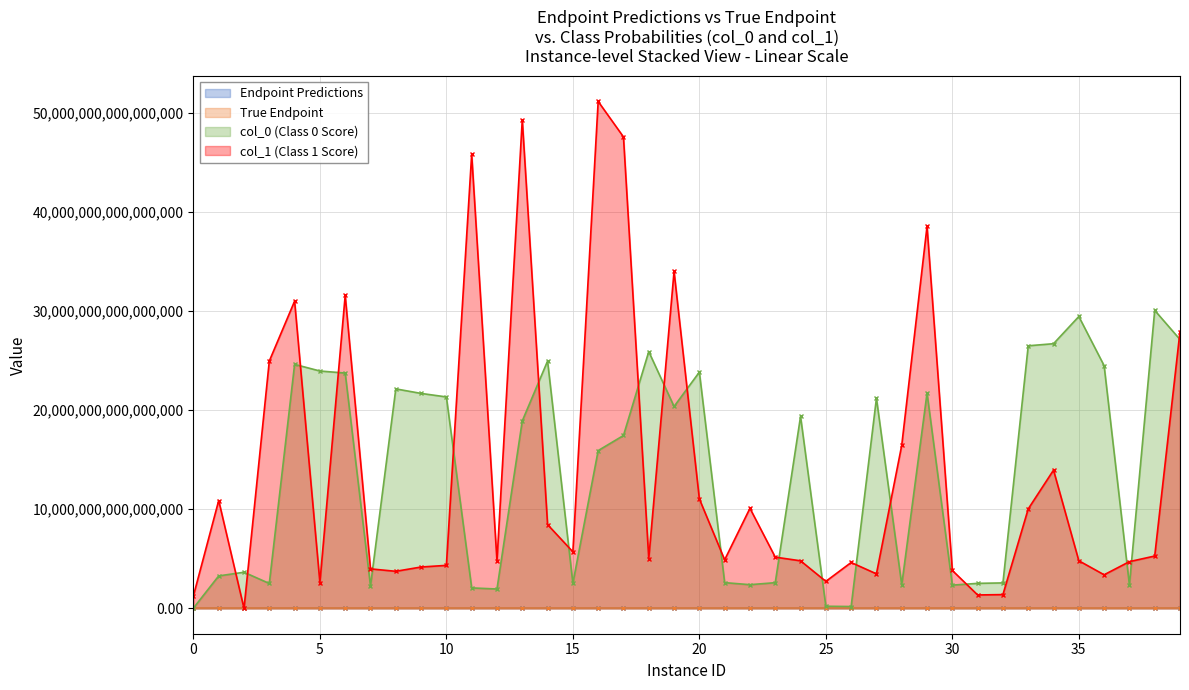

Reading right to left, transcribe all the data shown in this chart.

Endpoint Predictions: 39=1.0	38=0.0	37=1.0	36=1.0	35=0.0	34=0.0	33=0.0	32=0.0	31=0.0	30=1.0	29=1.0	28=0.0	27=1.0	26=1.0	25=1.0	24=1.0	23=0.0	22=0.0	21=0.0	20=0.0	19=1.0	18=0.0	17=1.0	16=1.0	15=0.0	14=0.0	13=1.0	12=1.0	11=1.0	10=1.0	9=1.0	8=1.0	7=1.0	6=1.0	5=1.0	4=1.0	3=0.0	2=0.0	1=0.0	0=0.0
True Endpoint: 39=0.0	38=0.0	37=0.0	36=1.0	35=0.0	34=0.0	33=0.0	32=0.0	31=0.0	30=0.0	29=0.0	28=0.0	27=0.0	26=1.0	25=0.0	24=0.0	23=0.0	22=0.0	21=0.0	20=0.0	19=1.0	18=0.0	17=0.0	16=0.0	15=0.0	14=0.0	13=1.0	12=0.0	11=0.0	10=0.0	9=0.0	8=1.0	7=0.0	6=0.0	5=0.0	4=0.0	3=0.0	2=0.0	1=0.0	0=0.0
col_0: 39=27123243719751000.0	38=30065906841537300.0	37=2362704283758620.0	36=24486622705382500.0	35=29445791381034300.0	34=26701491085444500.0	33=26491610194829700.0	32=2568947632498170.0	31=2524283286873800.0	30=2344665495824970.0	29=21716626265803000.0	28=2373546389490670.0	27=21203788326346400.0	26=186525066294301.0	25=214122703964524.0	24=19365303349885400.0	23=2592916743312550.0	22=2391497093871030.0	21=2596658724848600.0	20=23835225670877500.0	19=20367007940131500.0	18=25903128194916500.0	17=17440802662639900.0	16=15919283356044900.0	15=2532006065711040.0	14=24951010685140800.0	13=18911922046857600.0	12=1954597832619800.0	11=2064399641462770.0	10=21332001628317000.0	9=21686405371625600.0	8=22143821113842100.0	7=2257417706269760.0	6=23739442158034200.0	5=23947101541847700.0	4=24616361562040400.0	3=2513656050139520.0	2=3646063128265240.0	1=3275903404606390.0	0=27190685878019.0
col_1: 39=27932174324369600.0	38=5281119659317160.0	37=4715683465767270.0	36=3389070120614590.0	35=4806212797762190.0	34=13947503547127100.0	33=10034183627813200.0	32=1389726353881720.0	31=1354753720403440.0	30=3826882111766220.0	29=38541488701678304.0	28=16452367052924100.0	27=3483491030985940.0	26=4628282405111820.0	25=2723503280531160.0	24=4798753109465500.0	23=5169731491237590.0	22=10096531393496900.0	21=4898965127806040.0	20=11043891904719300.0	19=33988179201082200.0	18=5029668439732560.0	17=47563983918531600.0	16=51142483268363800.0	15=5707280155396860.0	14=8451559700916700.0	13=49291484148961400.0	12=4786014509303090.0	11=45808967388295000.0	10=4338837248298480.0	9=4173087011460990.0	8=3739815013598090.0	7=3986008083077040.0	6=31576718839321400.0	5=2609794054595160.0	4=30992165003613100.0	3=24951949394838300.0	2=0.7	1=10881723877213300.0	0=1260008997108240.0